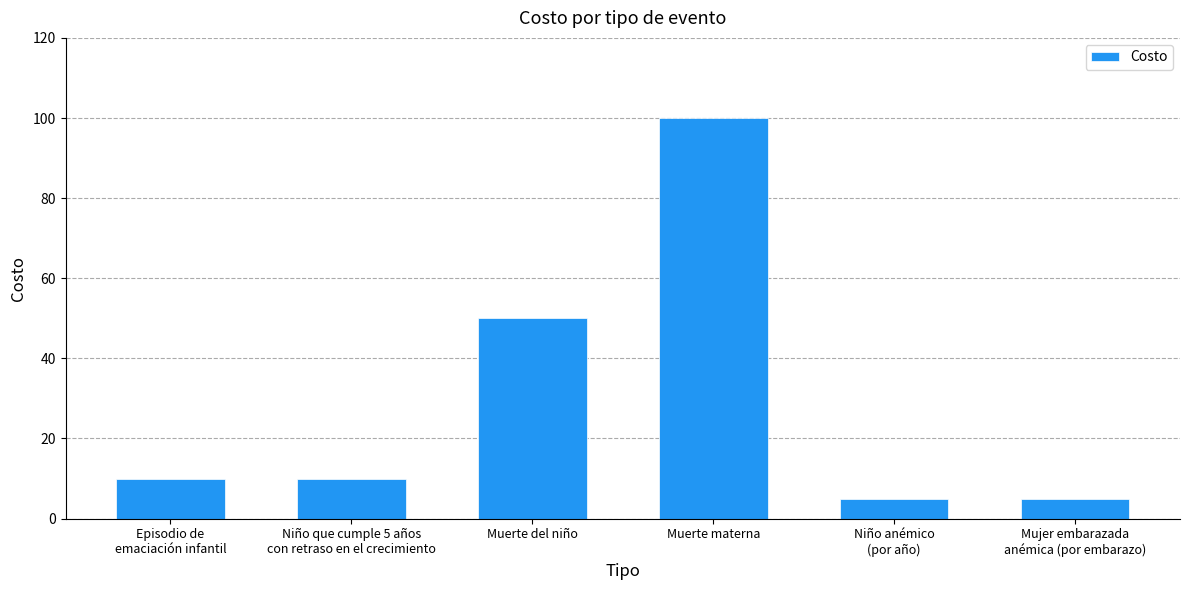

The chart shows a value of 17 at Episodio de
emaciación infantil. True or false?

False